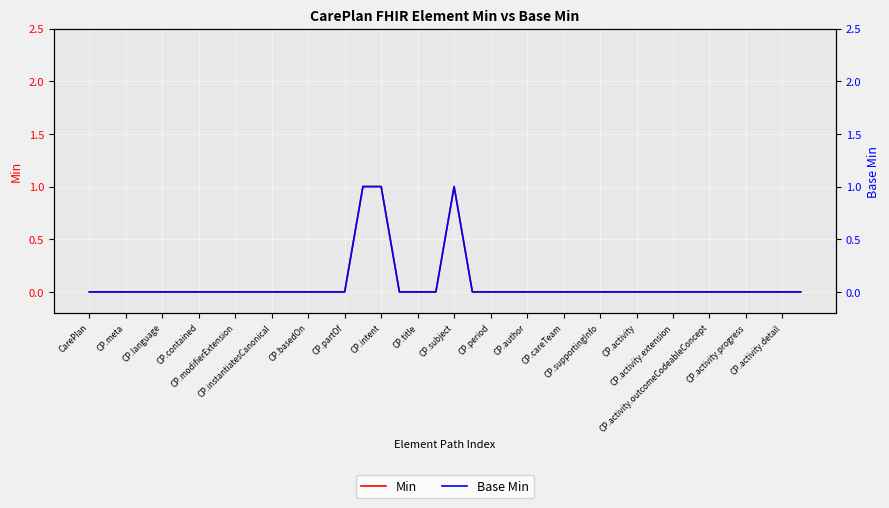

The value of Min at 27 is 0. True or false?

False